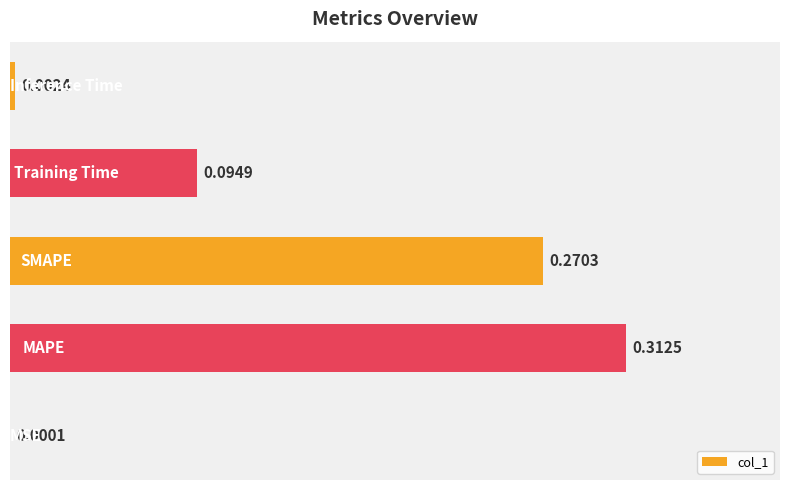

What is the sum of all values?

0.7